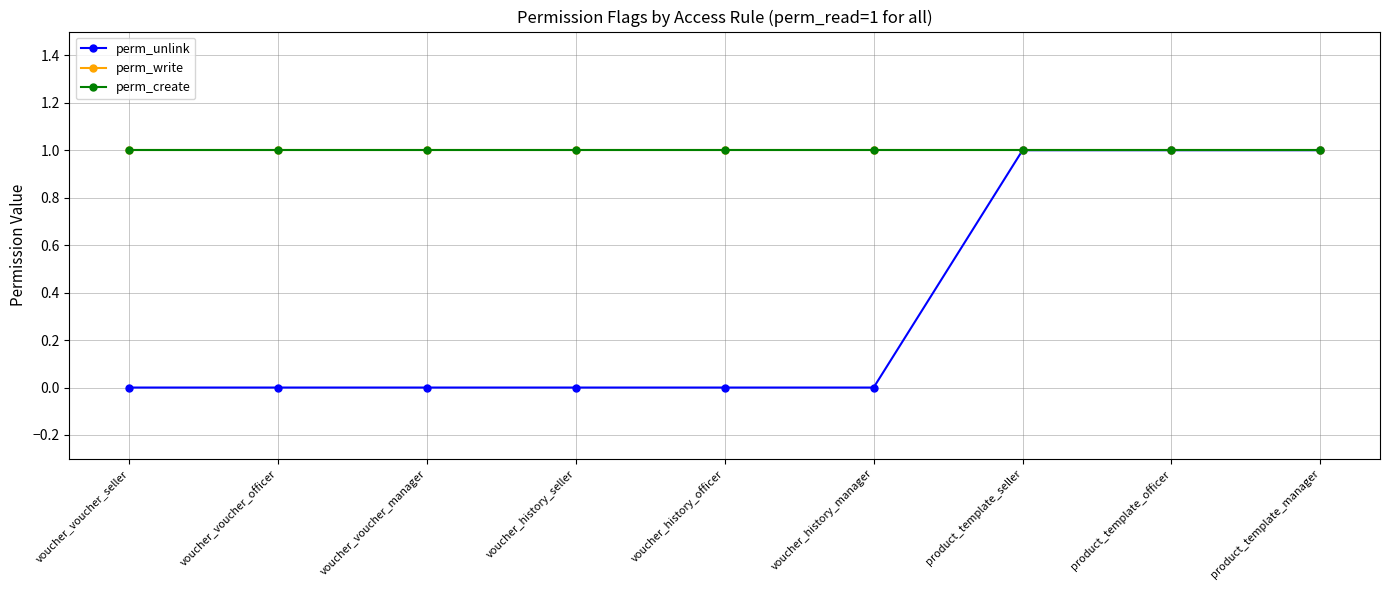

What is the total value across all series at product_template_seller?

3